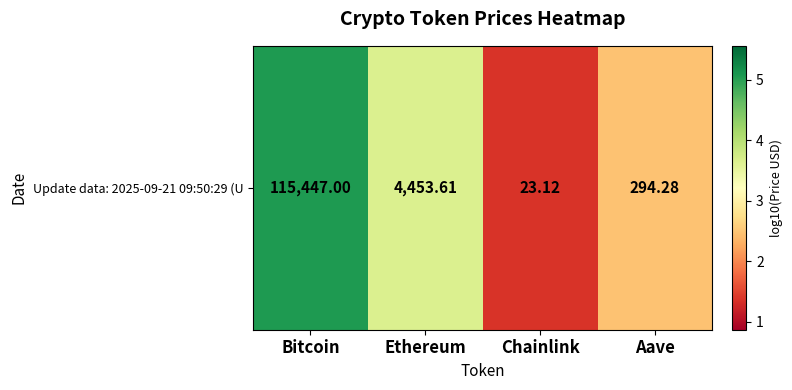

Read the value at Chainlink.

1.4